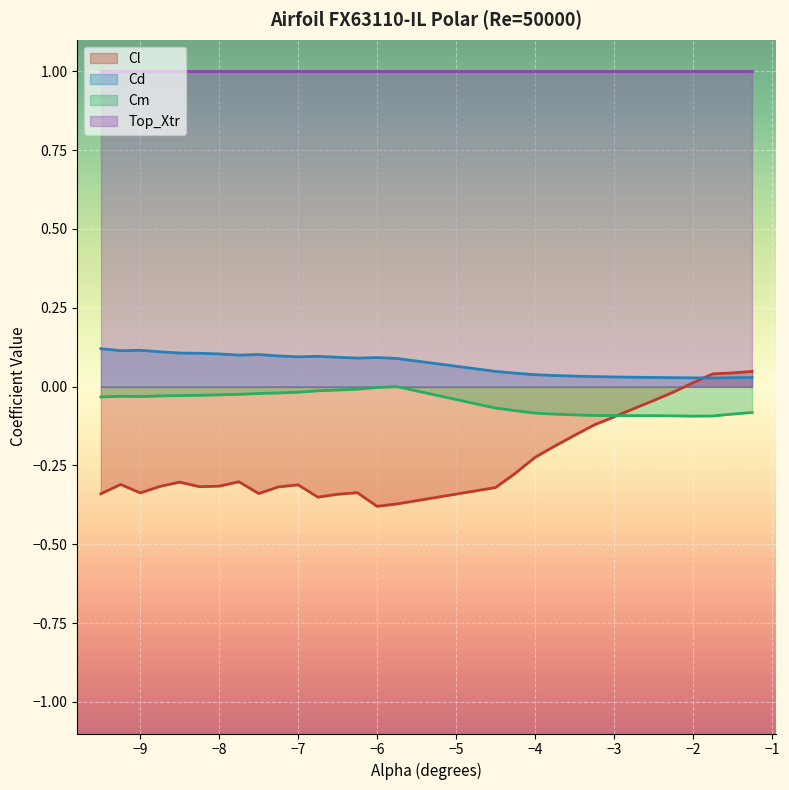

The value of Cl at -4.5 is -0.3. True or false?

True